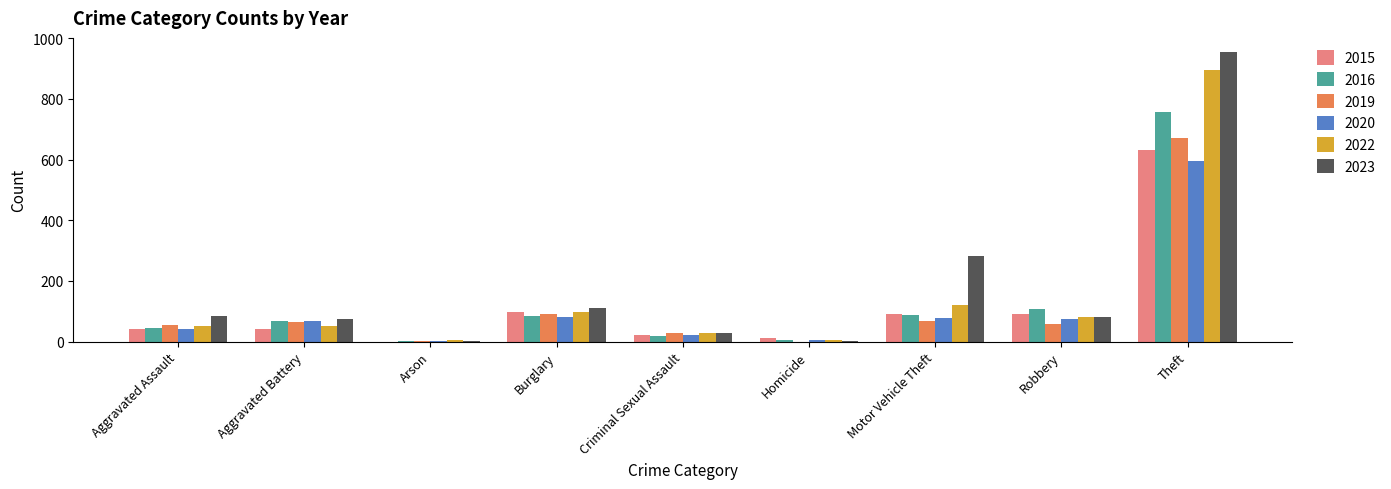

How many categories are shown in the chart?

9